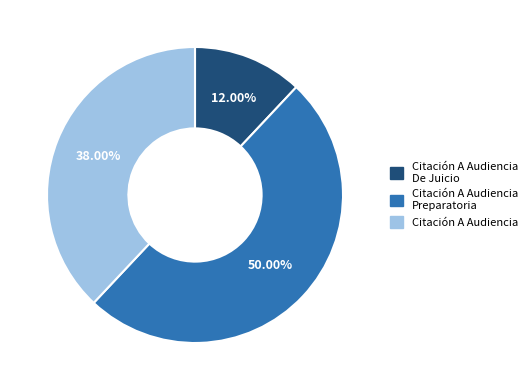

How many slices are in this pie chart?

3